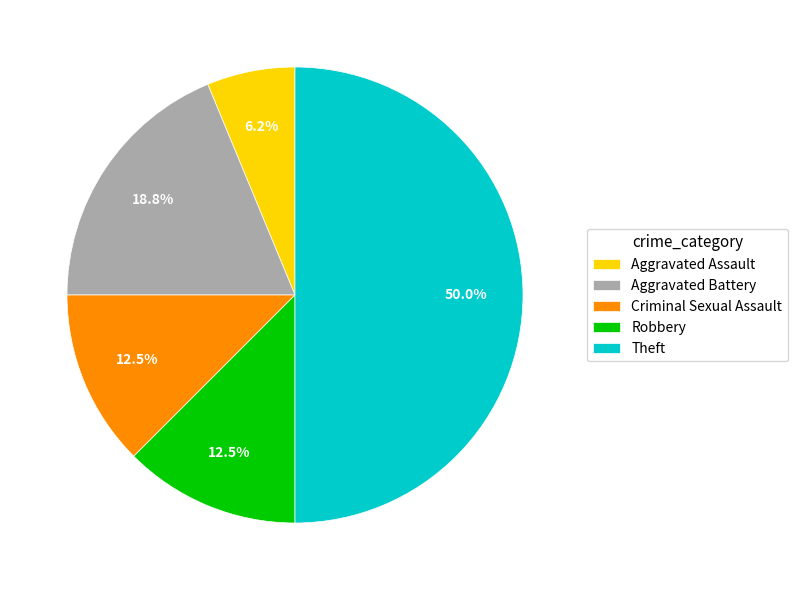

Which category has the smallest portion of the pie?

Aggravated Assault